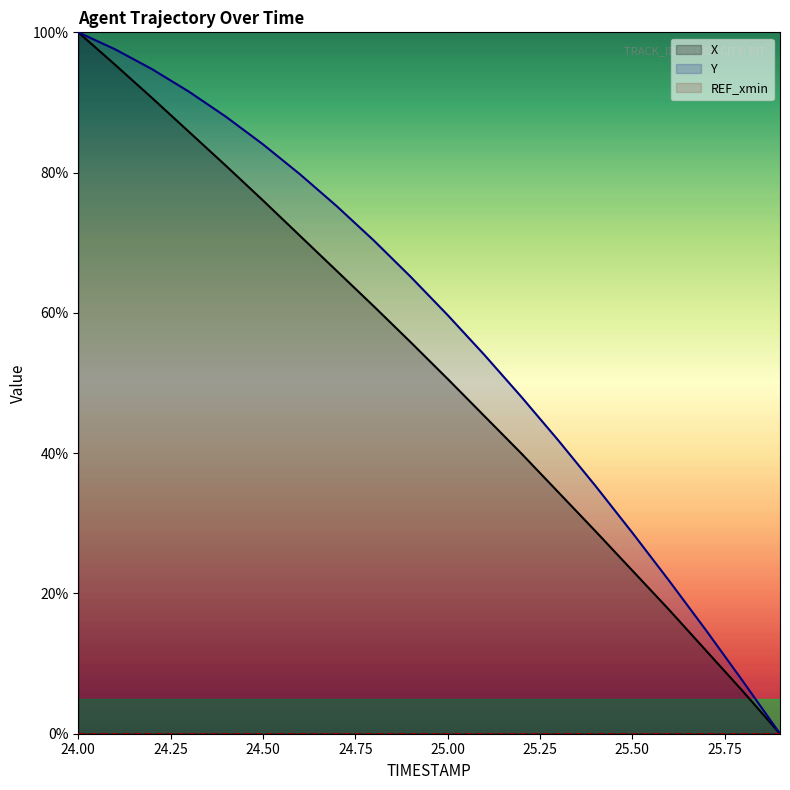

How many data points in Y are less than 65?

10